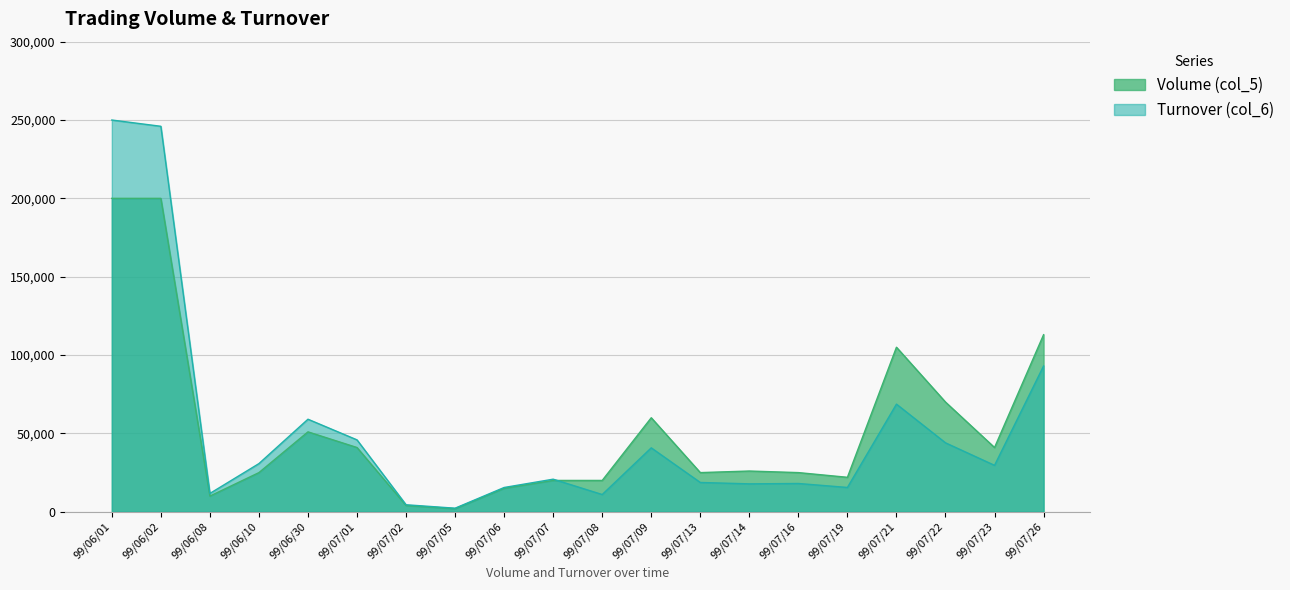

What is the minimum value for Turnover (col_6)?

2280